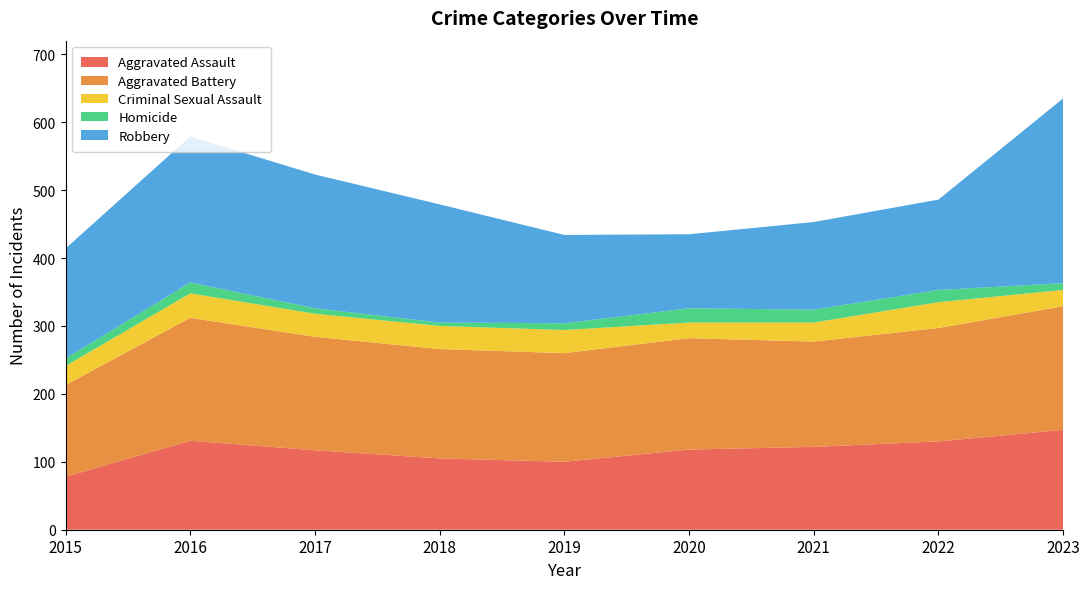

Reading left to right, transcribe all the data shown in this chart.

Aggravated Assault: 78	131	117	105	100	118	122	130	147
Aggravated Battery: 135	181	167	161	160	164	155	167	182
Criminal Sexual Assault: 28	36	34	34	34	23	28	38	24
Homicide: 11	16	8	5	10	21	19	18	10
Robbery: 162	215	197	174	130	109	129	133	272